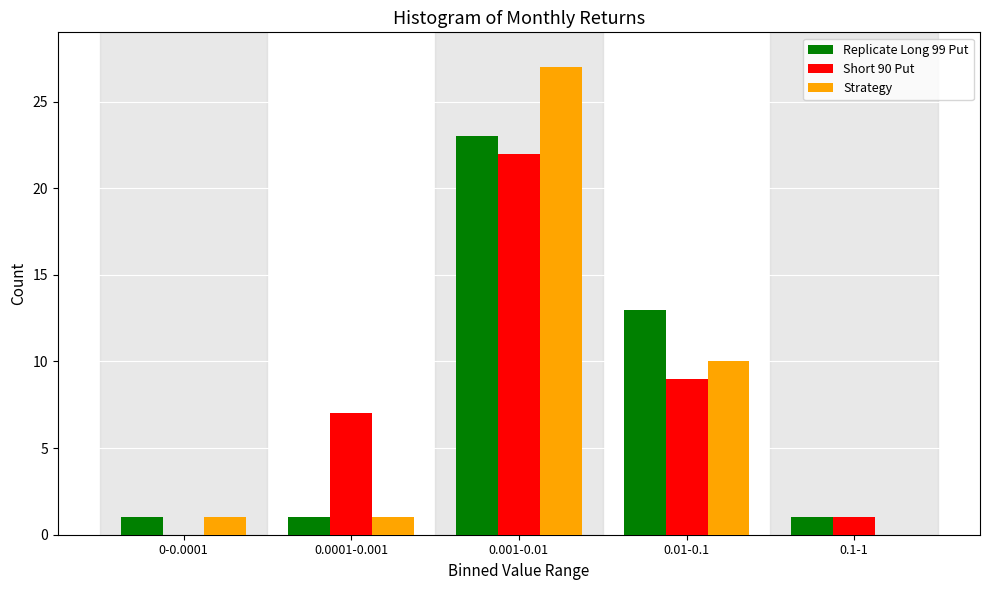

Reading right to left, extract all data points from this chart.

Replicate Long 99 Put: 0.1-1=1	0.01-0.1=13	0.001-0.01=23	0.0001-0.001=1	0-0.0001=1
Short 90 Put: 0.1-1=1	0.01-0.1=9	0.001-0.01=22	0.0001-0.001=7	0-0.0001=0
Strategy: 0.1-1=0	0.01-0.1=10	0.001-0.01=27	0.0001-0.001=1	0-0.0001=1